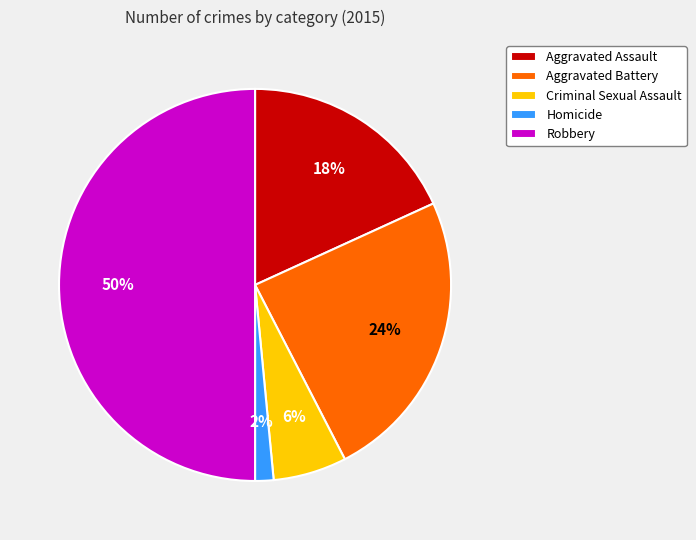

True or false: Robbery accounts for 50% of the total.

True